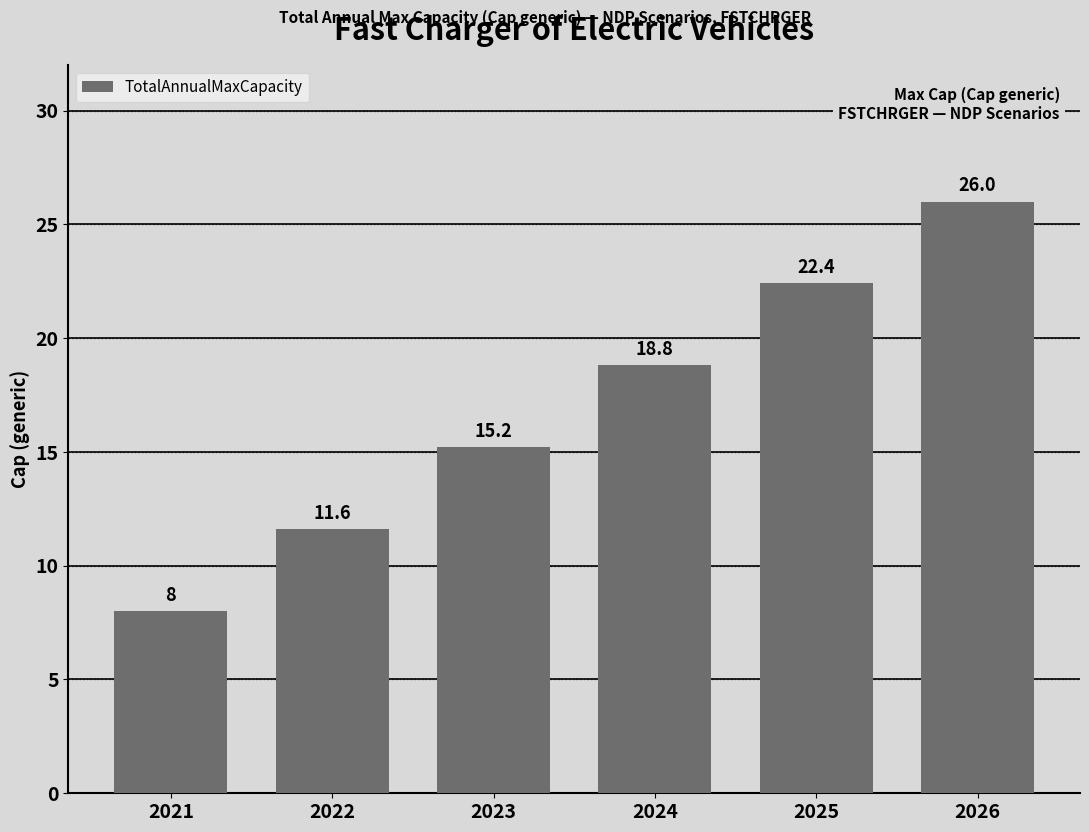

What is the smallest value displayed?

8.0